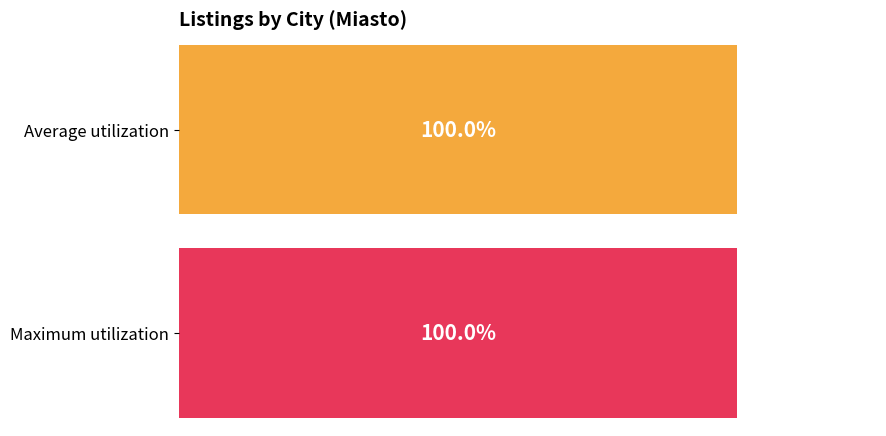

Which series has the largest total across all categories?

Average utilization